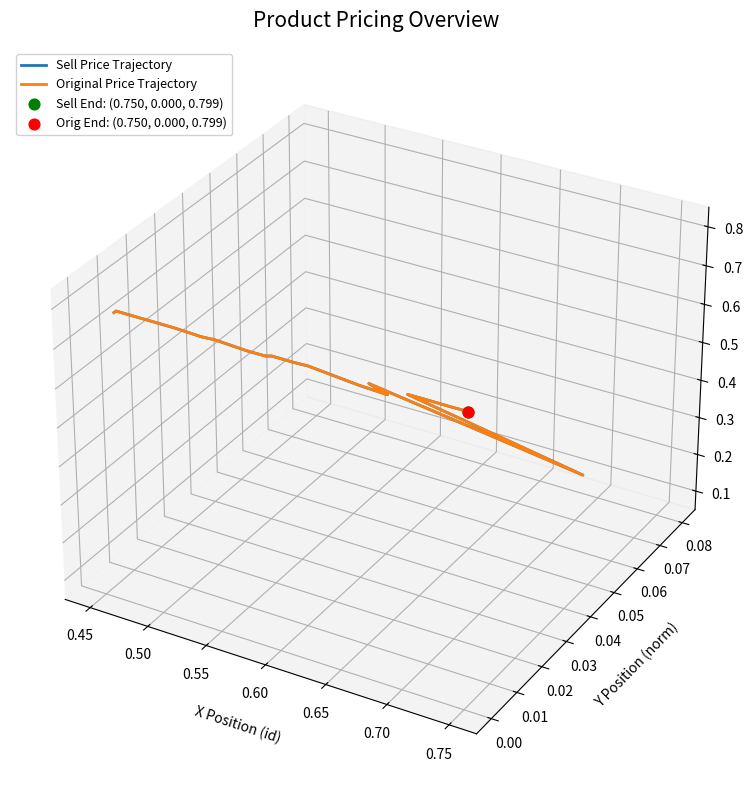

At how many categories does at least one series exceed 0?

17